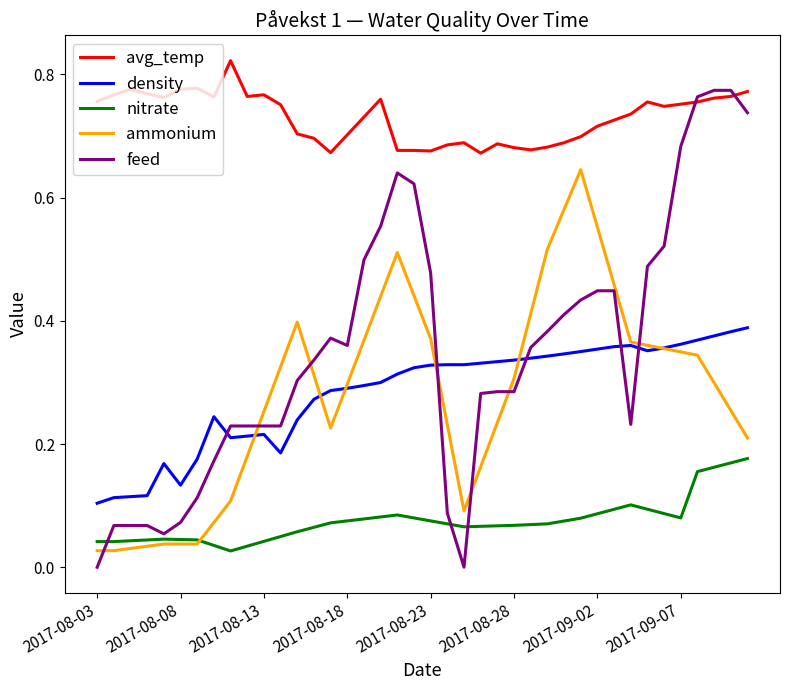

True or false: avg_temp and ammonium intersect in this chart.

False